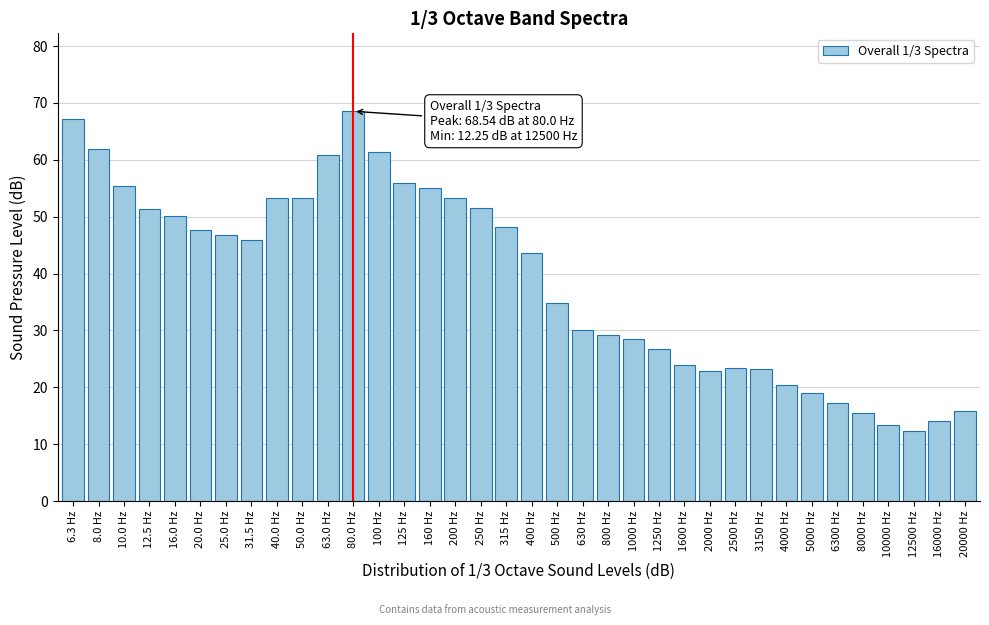

What position from the left is 2000 Hz?

26